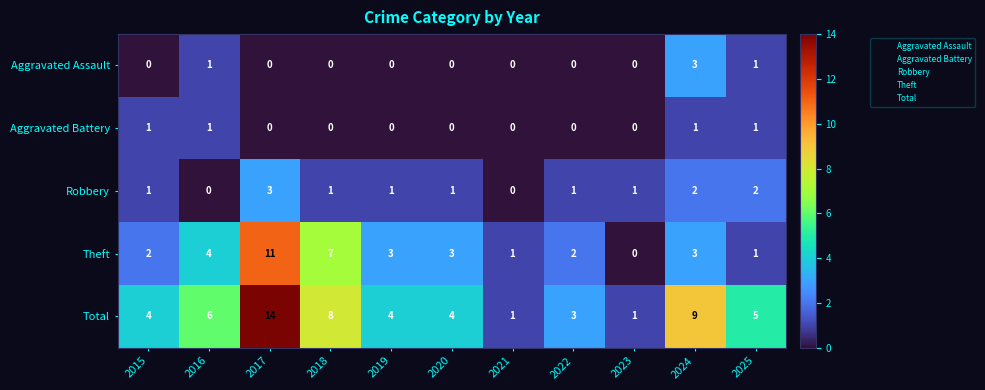

What is the greatest value displayed?

14